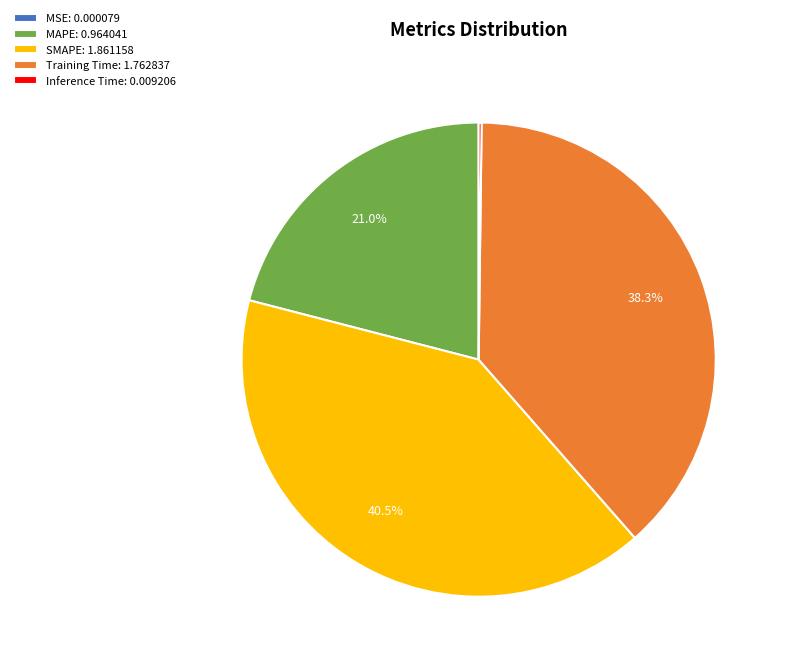

Does MAPE: 0.964041 represent more than half of the total?

No